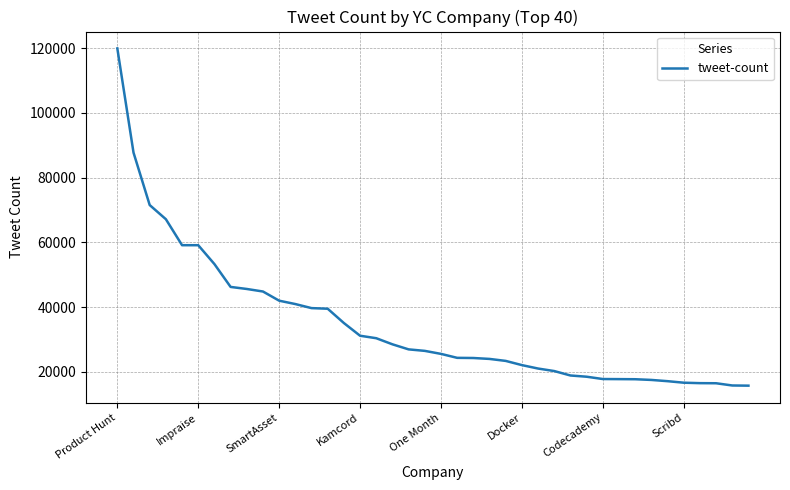

How many lines are shown in the chart?

1